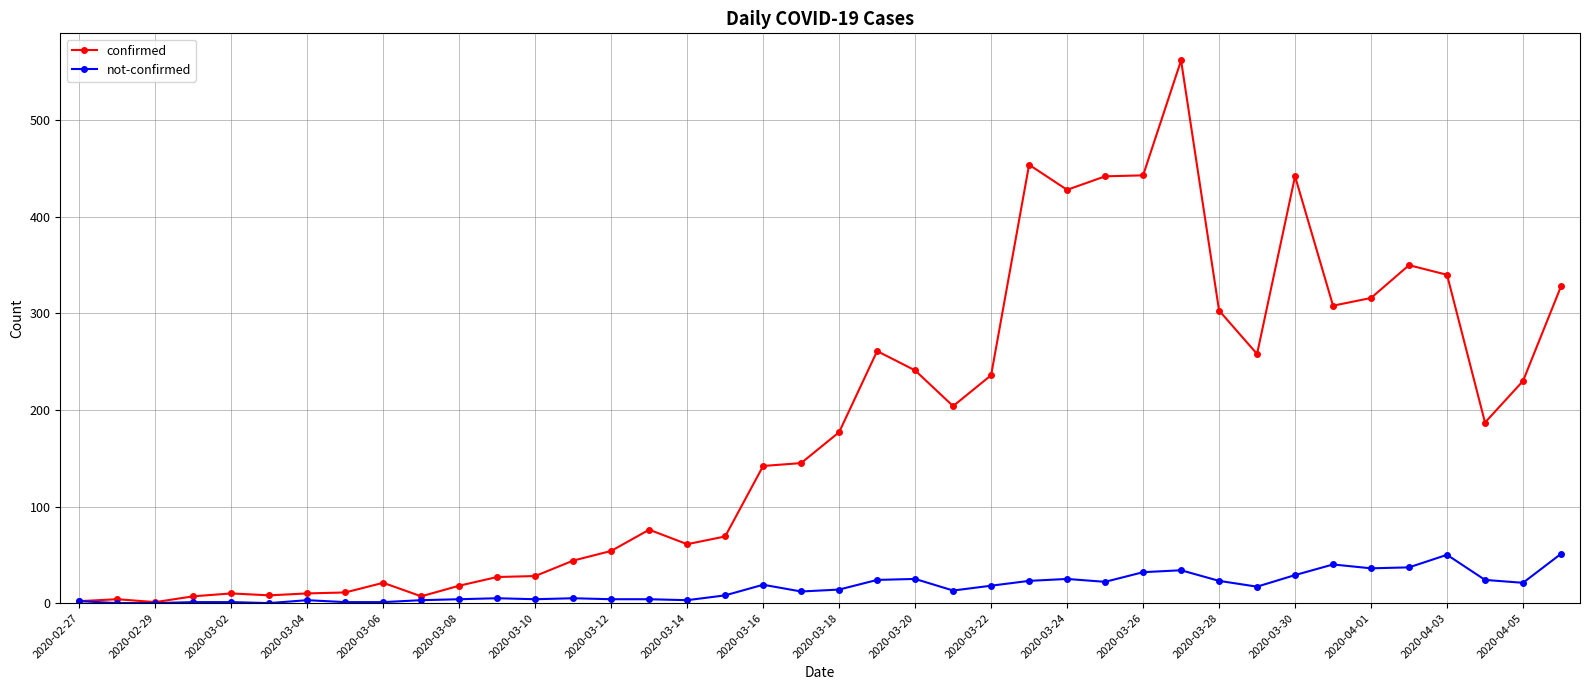

What is the maximum value for confirmed?

562